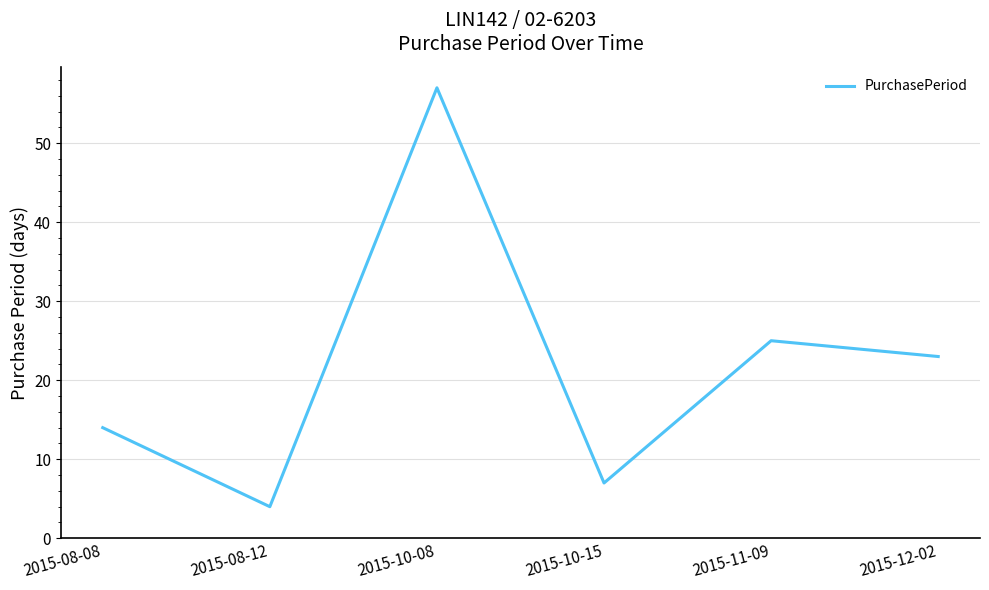

What is the difference between the values at 2015-11-09 and 2015-12-02?

2